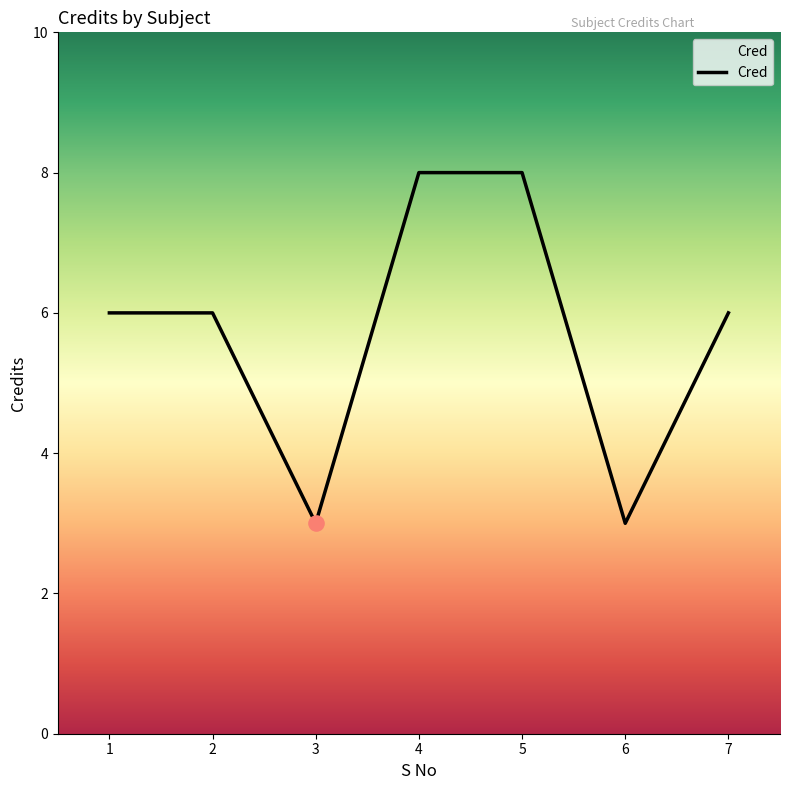

Approximately how many times larger is the value at 6 compared to 5?

0.4